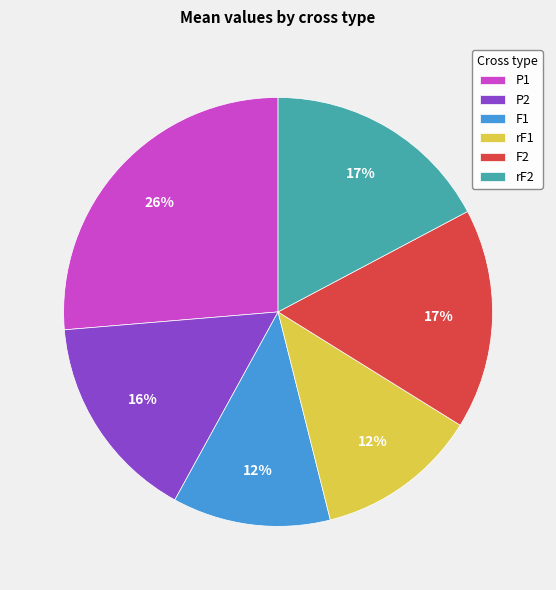

Does any single category account for the majority?

No